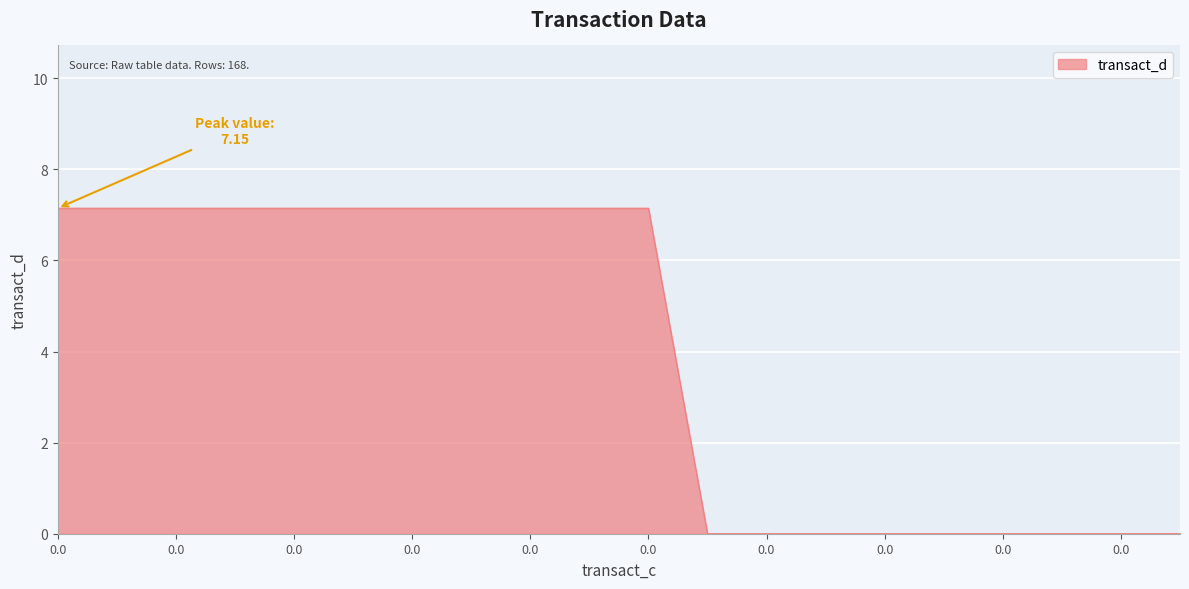

How many categories are shown in the chart?

20